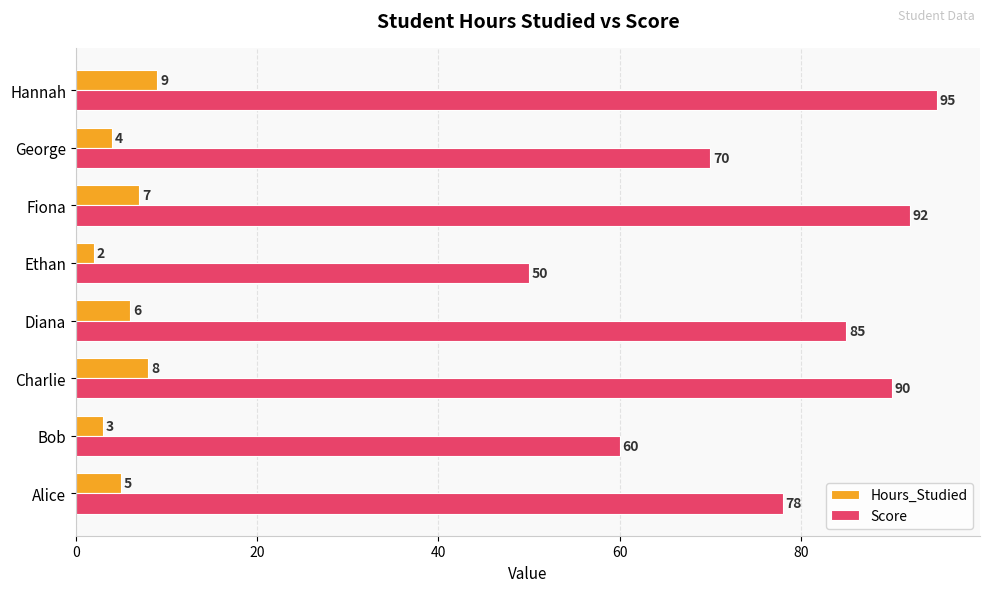

What is the smallest value displayed?

2